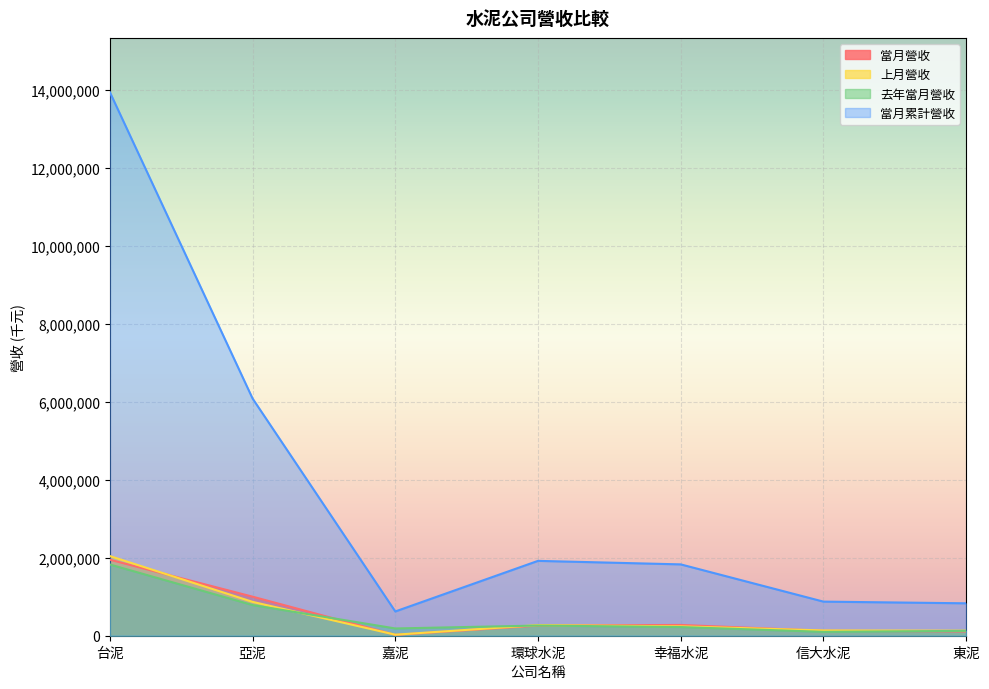

Which series changed the most between 台泥 and 信大水泥?

當月累計營收